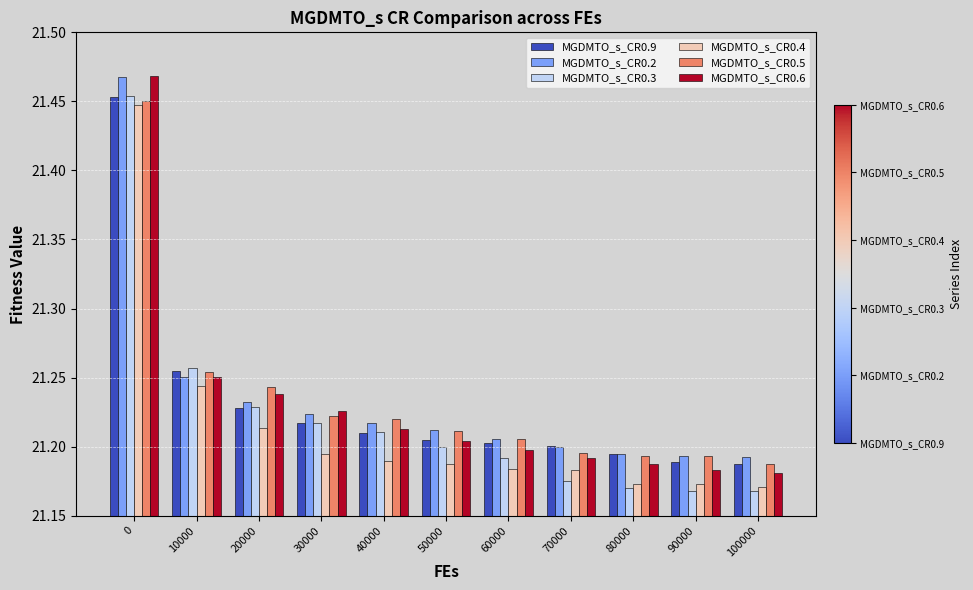

What is the sum of the MGDMTO_s_CR0.5 values at 60000 and 20000?

42.4